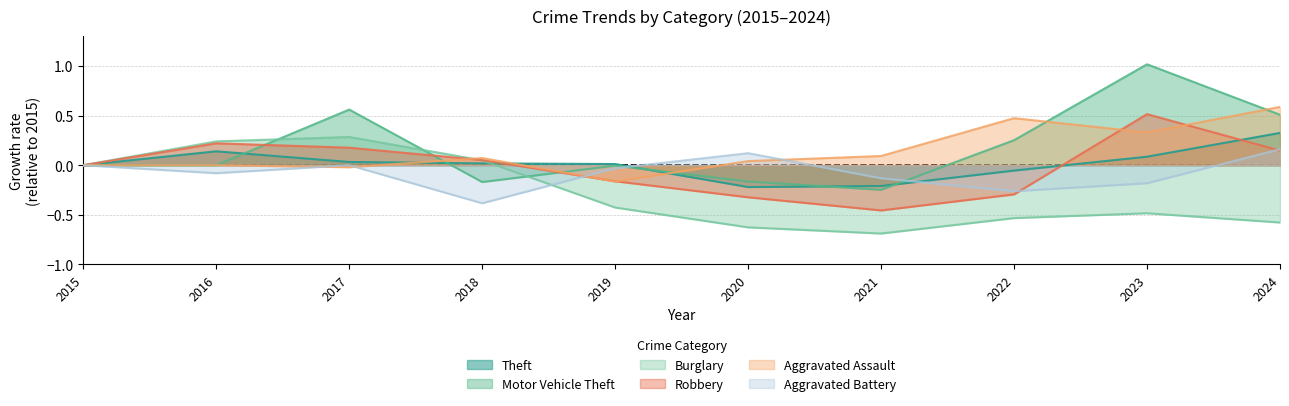

Where does the Aggravated Assault series first go above 0?

2018